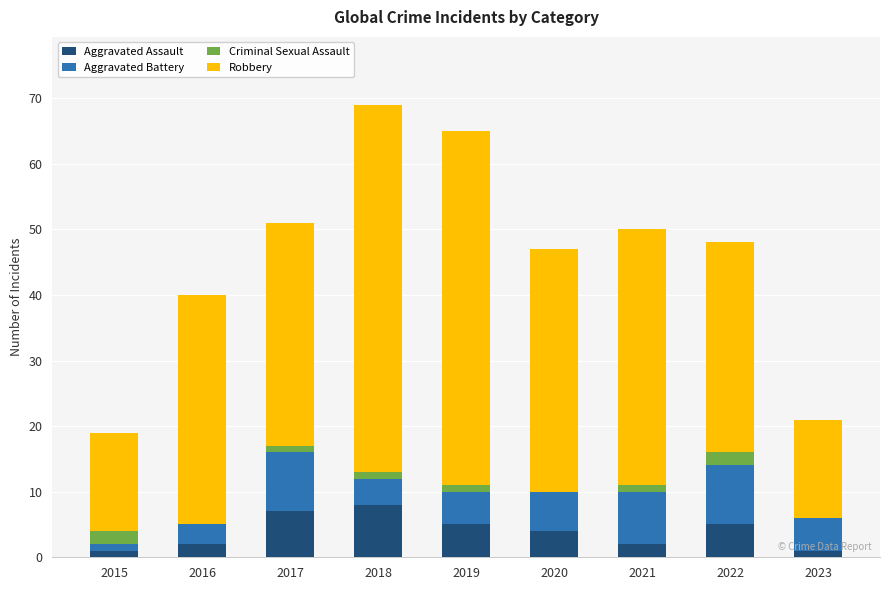

Count the Aggravated Assault values in the range 2 to 5.

5